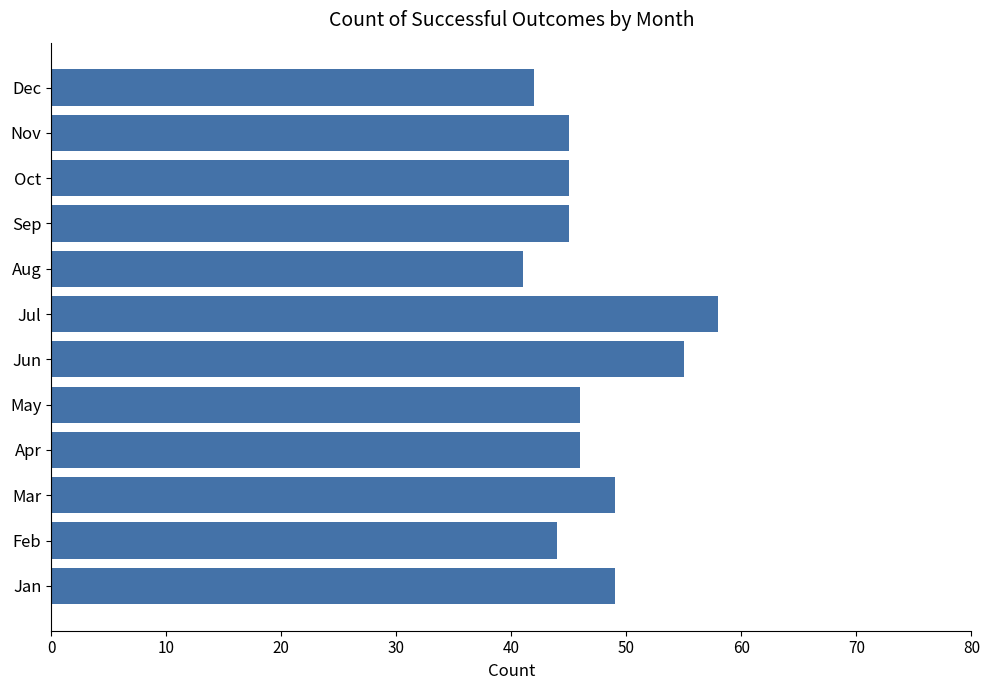

At which category does the chart reach its minimum across all series?

Aug